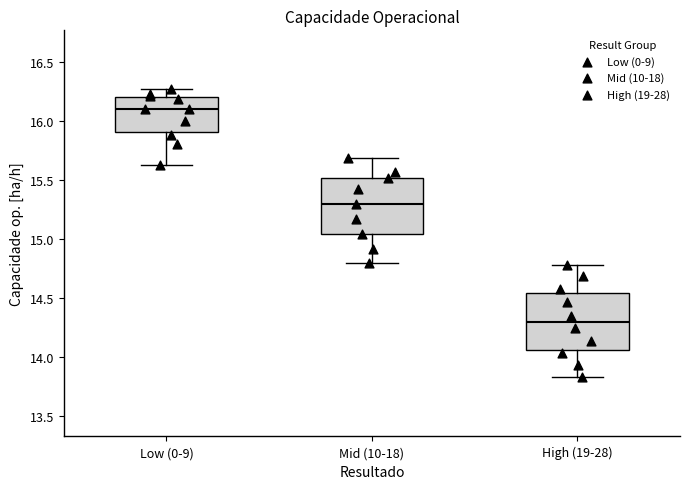

Reading left to right, transcribe this box plot: for each box, give where its median line is, the range the box spans, and where its two whiskers end, as read against the y-axis. The values are not printed on the chart, so give them approximately, as read against the axis.

Low (0-9): median 16.10, box 15.90 to 16.20, whiskers 15.65 to 16.25
Mid (10-18): median 15.30, box 15.05 to 15.50, whiskers 14.80 to 15.70
High (19-28): median 14.30, box 14.05 to 14.55, whiskers 13.85 to 14.80